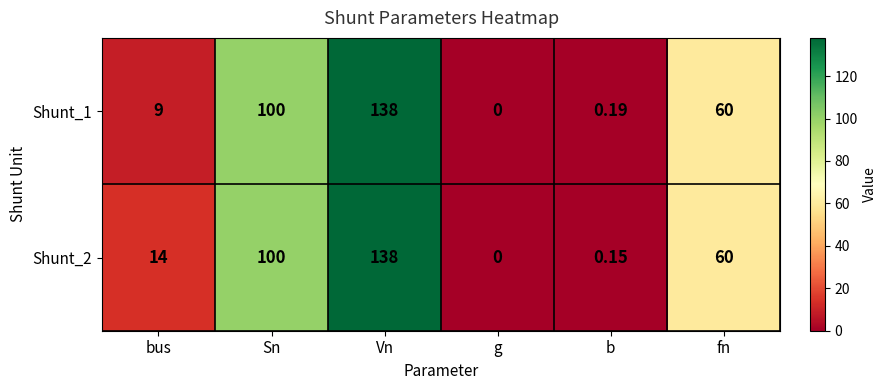

Is the value of Shunt_2 at fn greater than the value of Shunt_1 at bus?

Yes